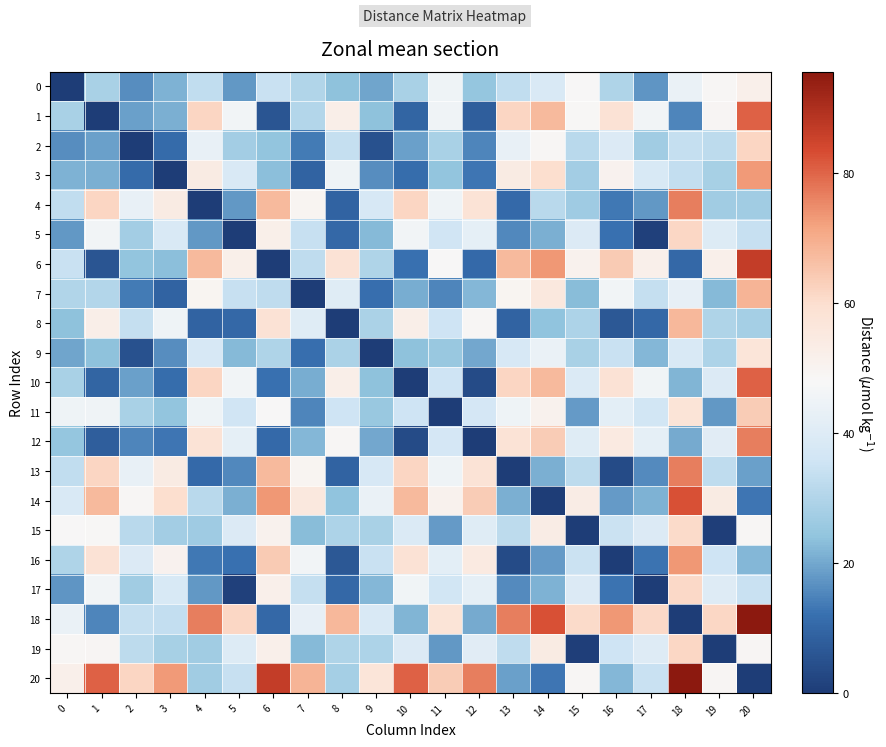

Reading left to right, what are all the values shown in this chart?

0: 0=0.0	1=28.7	2=16.4	3=21.3	4=33.0	5=17.6	6=34.5	7=29.9	8=23.8	9=19.4	10=28.6	11=44.9	12=24.9	13=33.0	14=38.7	15=48.1	16=29.6	17=17.3	18=43.8	19=48.6	20=51.8
1: 0=28.7	1=0.0	2=18.7	3=21.0	4=61.7	5=46.2	6=5.8	7=30.3	8=52.4	9=23.7	10=9.6	11=45.3	12=8.0	13=61.6	14=67.4	15=48.5	16=58.2	17=45.9	18=15.1	19=49.0	20=80.4
2: 0=16.4	1=18.7	2=0.0	3=11.1	4=42.9	5=27.5	6=24.6	7=13.5	8=33.7	9=4.9	10=18.7	11=28.5	12=15.0	13=42.9	14=48.7	15=31.7	16=39.5	17=27.2	18=33.8	19=32.2	20=61.7
3: 0=21.3	1=21.0	2=11.1	3=0.0	4=54.1	5=38.7	6=23.5	7=9.3	8=44.9	9=16.1	10=11.4	11=24.3	12=13.0	13=54.1	14=59.8	15=27.6	16=50.7	17=38.3	18=33.3	19=28.0	20=72.8
4: 0=33.0	1=61.7	2=42.9	3=54.1	4=0.0	5=17.7	6=67.5	7=49.6	8=9.2	9=38.0	10=61.6	11=44.9	12=58.0	13=10.5	14=31.6	15=26.6	16=13.4	17=17.8	18=76.8	19=27.0	20=26.9
5: 0=17.6	1=46.2	2=27.5	3=38.7	4=17.7	5=0.0	6=52.1	7=34.1	8=10.1	9=22.6	10=46.2	11=36.2	12=42.5	13=15.4	14=21.2	15=39.3	16=12.0	17=0.8	18=61.4	19=39.9	20=34.2
6: 0=34.5	1=5.8	2=24.6	3=23.5	4=67.5	5=52.1	6=0.0	7=32.8	8=58.3	9=29.5	10=12.1	11=47.8	12=10.5	13=67.5	14=73.2	15=50.9	16=64.1	17=51.7	18=10.2	19=51.5	20=86.2
7: 0=29.9	1=30.3	2=13.5	3=9.3	4=49.6	5=34.1	6=32.8	7=0.0	8=40.3	9=11.8	10=20.7	11=15.0	12=22.3	13=49.6	14=55.3	15=22.9	16=46.2	17=33.8	18=42.6	19=22.5	20=68.3
8: 0=23.8	1=52.4	2=33.7	3=44.9	4=9.2	5=10.1	6=58.3	7=40.3	8=0.0	9=28.8	10=52.4	11=35.6	12=48.7	13=9.2	14=24.1	15=29.2	16=6.6	17=10.3	18=67.5	19=29.8	20=28.0
9: 0=19.4	1=23.7	2=4.9	3=16.1	4=38.0	5=22.6	6=29.5	7=11.8	8=28.8	9=0.0	10=23.6	11=25.5	12=20.0	13=38.0	14=43.7	15=28.6	16=34.6	17=22.2	18=38.8	19=29.2	20=56.7
10: 0=28.6	1=9.6	2=18.7	3=11.4	4=61.6	5=46.2	6=12.1	7=20.7	8=52.4	9=23.6	10=0.0	11=35.7	12=3.7	13=61.6	14=67.4	15=38.8	16=58.2	17=45.9	18=21.9	19=39.4	20=80.4
11: 0=44.9	1=45.3	2=28.5	3=24.3	4=44.9	5=36.2	6=47.8	7=15.0	8=35.6	9=25.5	10=35.7	11=0.0	12=37.3	13=44.8	14=50.9	15=18.2	16=41.4	17=36.3	18=57.5	19=17.8	20=63.6
12: 0=24.9	1=8.0	2=15.0	3=13.0	4=58.0	5=42.5	6=10.5	7=22.3	8=48.7	9=20.0	10=3.7	11=37.3	12=0.0	13=57.9	14=63.7	15=40.4	16=54.5	17=42.2	18=20.3	19=41.0	20=76.7
13: 0=33.0	1=61.6	2=42.9	3=54.1	4=10.5	5=15.4	6=67.5	7=49.6	8=9.2	9=38.0	10=61.6	11=44.8	12=57.9	13=0.0	14=21.1	15=32.2	16=3.7	17=15.7	18=76.8	19=32.7	20=18.8
14: 0=38.7	1=67.4	2=48.7	3=59.8	4=31.6	5=21.2	6=73.2	7=55.3	8=24.1	9=43.7	10=67.4	11=50.9	12=63.7	13=21.1	14=0.0	15=53.3	16=18.3	17=21.5	18=82.5	19=53.8	20=13.0
15: 0=48.1	1=48.5	2=31.7	3=27.6	4=26.6	5=39.3	6=50.9	7=22.9	8=29.2	9=28.6	10=38.8	11=18.2	12=40.4	13=32.2	14=53.3	15=0.0	16=35.0	17=39.5	18=60.7	19=0.6	20=48.5
16: 0=29.6	1=58.2	2=39.5	3=50.7	4=13.4	5=12.0	6=64.1	7=46.2	8=6.6	9=34.6	10=58.2	11=41.4	12=54.5	13=3.7	14=18.3	15=35.0	16=0.0	17=12.3	18=73.4	19=35.6	20=22.2
17: 0=17.3	1=45.9	2=27.2	3=38.3	4=17.8	5=0.8	6=51.7	7=33.8	8=10.3	9=22.2	10=45.9	11=36.3	12=42.2	13=15.7	14=21.5	15=39.5	16=12.3	17=0.0	18=61.0	19=40.0	20=34.5
18: 0=43.8	1=15.1	2=33.8	3=33.3	4=76.8	5=61.4	6=10.2	7=42.6	8=67.5	9=38.8	10=21.9	11=57.5	12=20.3	13=76.8	14=82.5	15=60.7	16=73.4	17=61.0	18=0.0	19=61.3	20=95.5
19: 0=48.6	1=49.0	2=32.2	3=28.0	4=27.0	5=39.9	6=51.5	7=22.5	8=29.8	9=29.2	10=39.4	11=17.8	12=41.0	13=32.7	14=53.8	15=0.6	16=35.6	17=40.0	18=61.3	19=0.0	20=49.1
20: 0=51.8	1=80.4	2=61.7	3=72.8	4=26.9	5=34.2	6=86.2	7=68.3	8=28.0	9=56.7	10=80.4	11=63.6	12=76.7	13=18.8	14=13.0	15=48.5	16=22.2	17=34.5	18=95.5	19=49.1	20=0.0